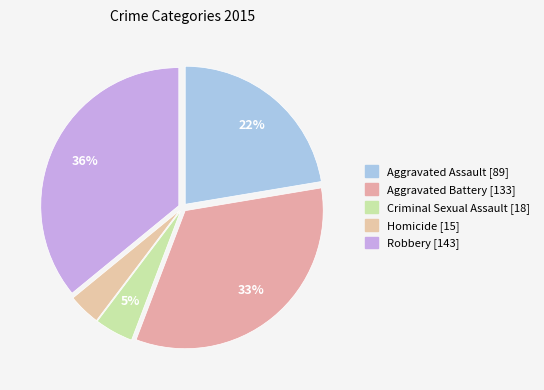

Approximately how many times larger is the value at Criminal Sexual Assault compared to Homicide?

1.2